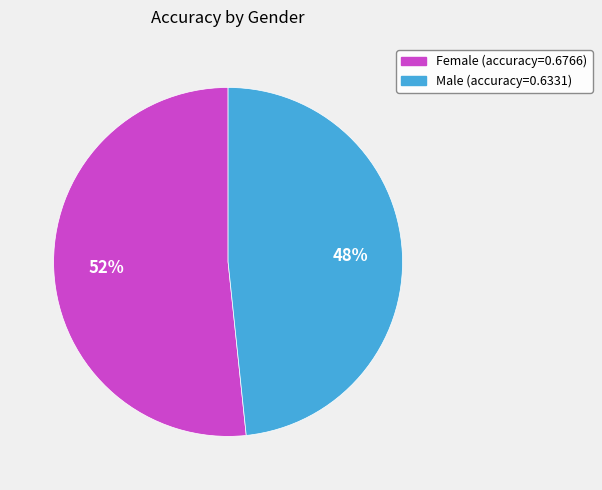

To the nearest percent, what is the average slice percentage?

50%